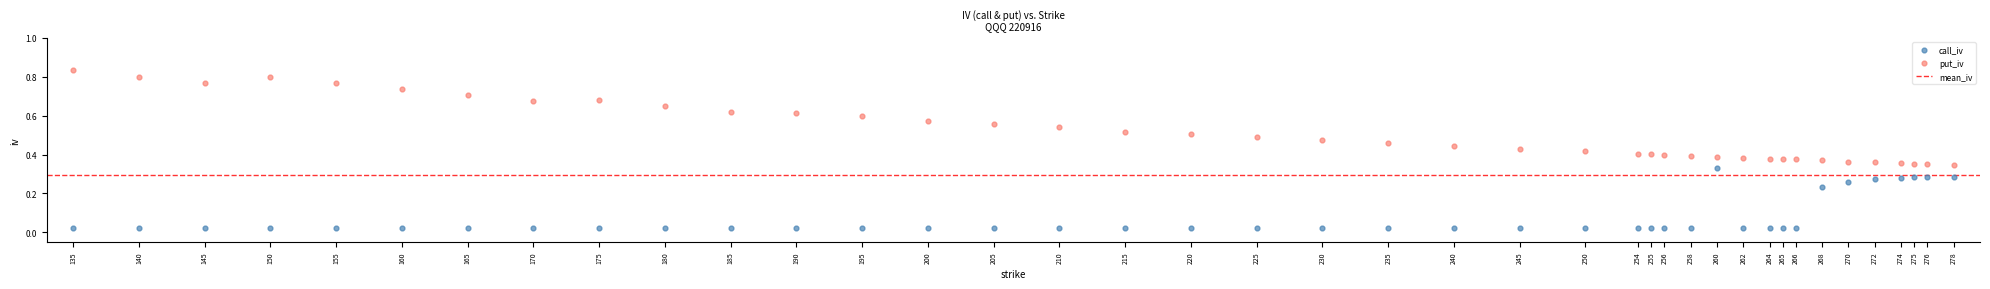

Which series contains the lowest Y value?

call_iv